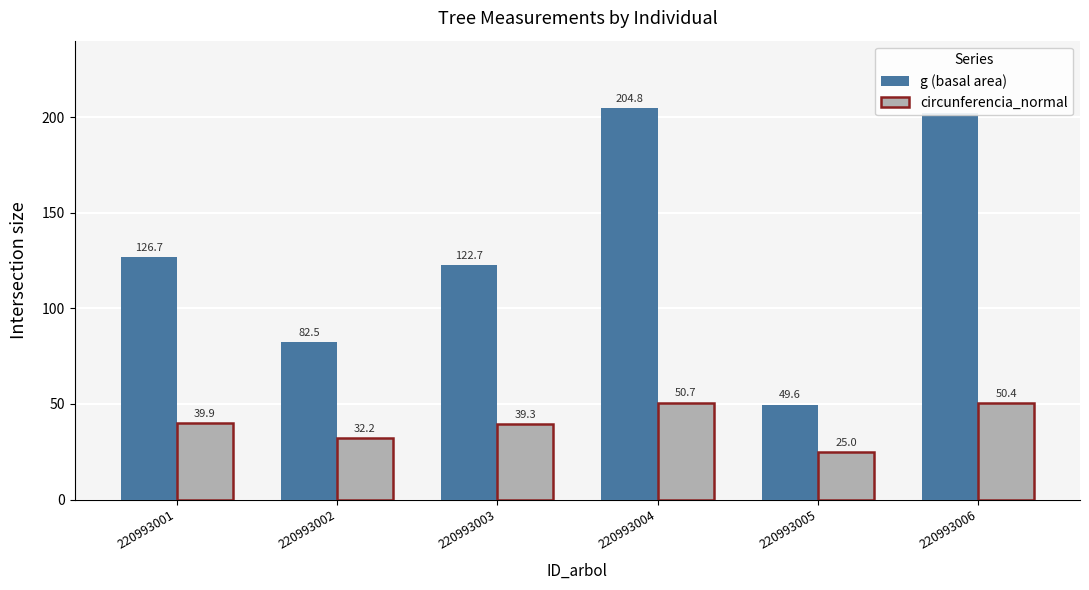

Rank the series at 220993004 from lowest to highest value.

circunferencia_normal, g (basal area)